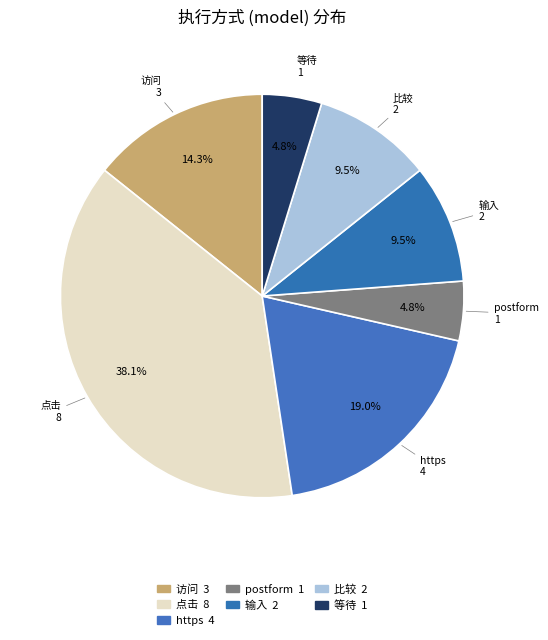

Rank the categories by value from lowest to highest.

postform, 等待, 输入, 比较, 访问, https, 点击